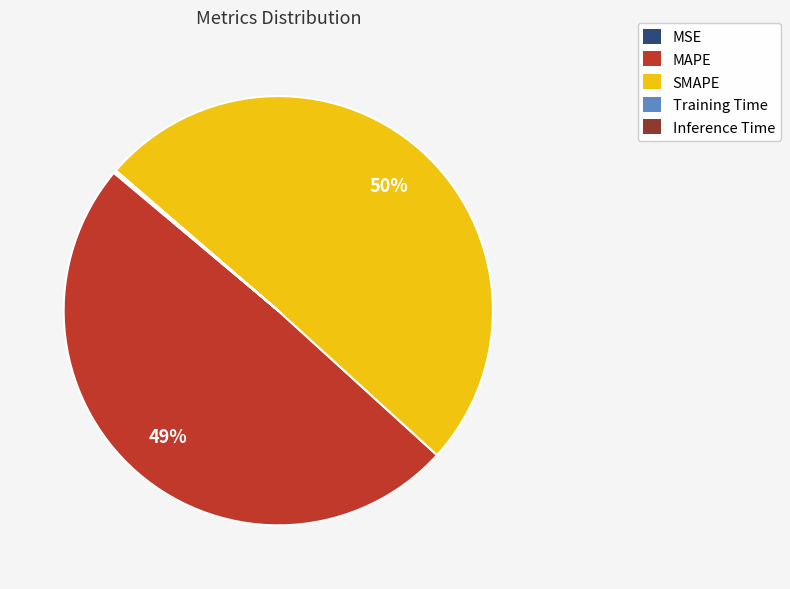

Is there a majority slice in this chart?

Yes